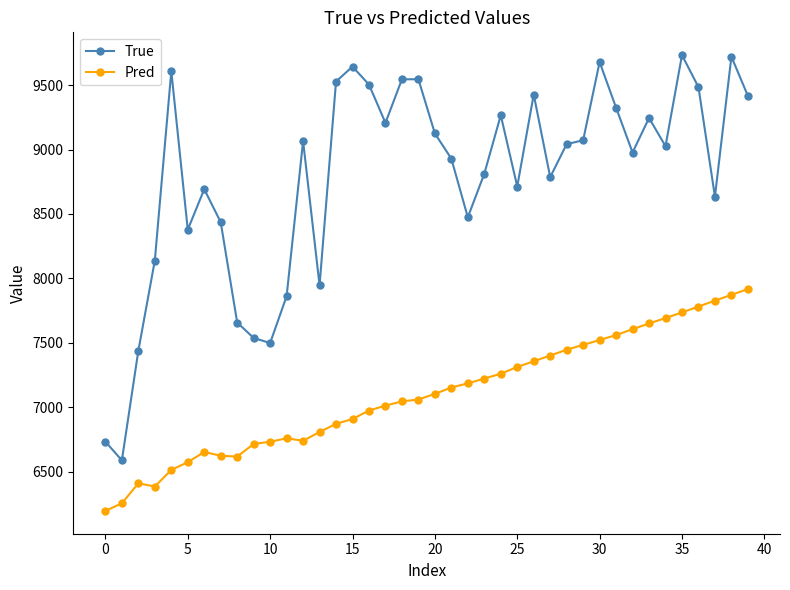

Does the chart display data point markers on the line(s)?

Yes